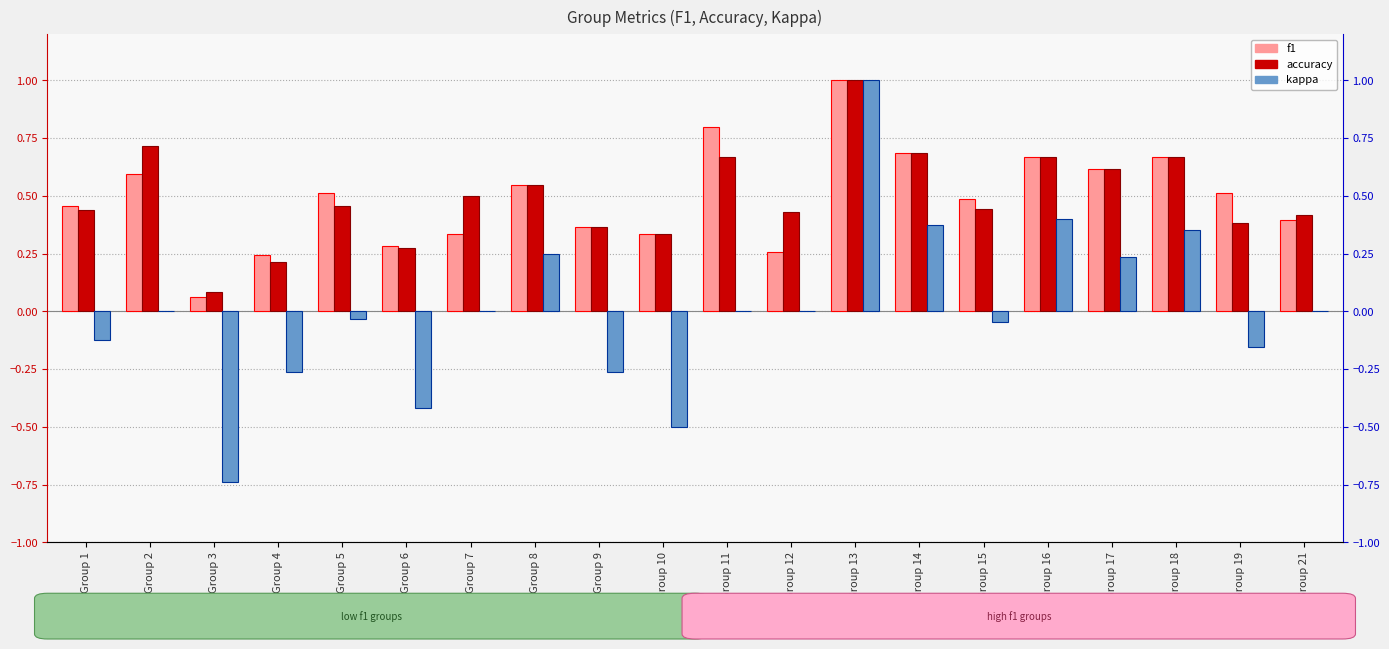

The f1 series shows 0.1 at Group 3. True or false?

True